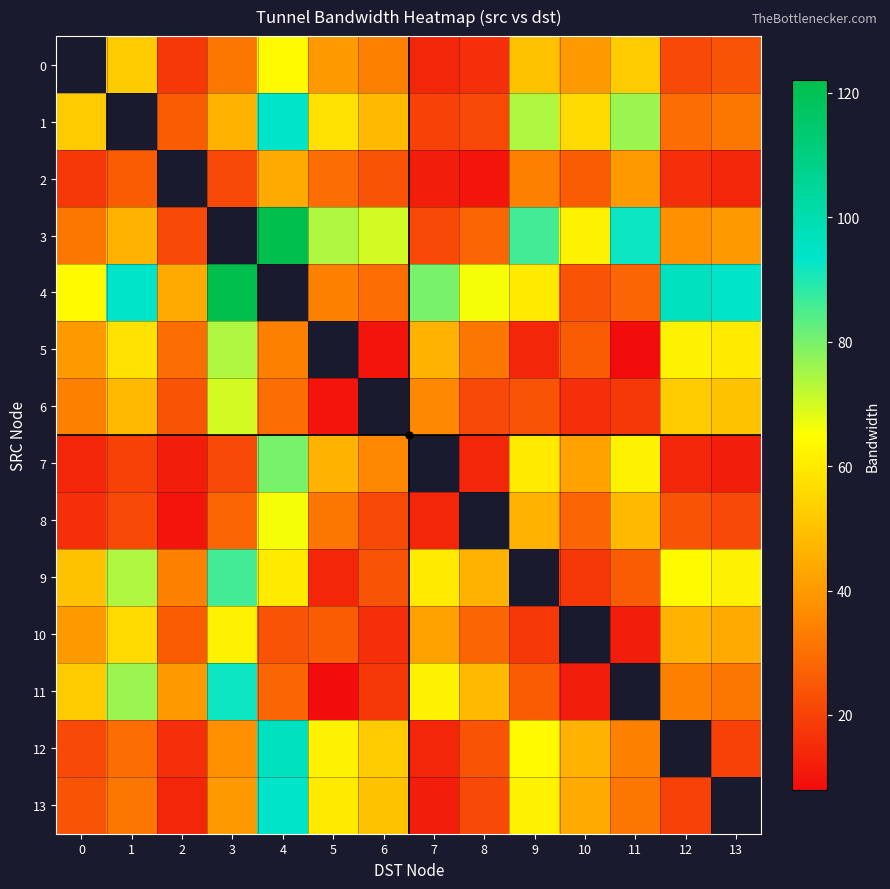

At which label does 5 reach its peak?

3